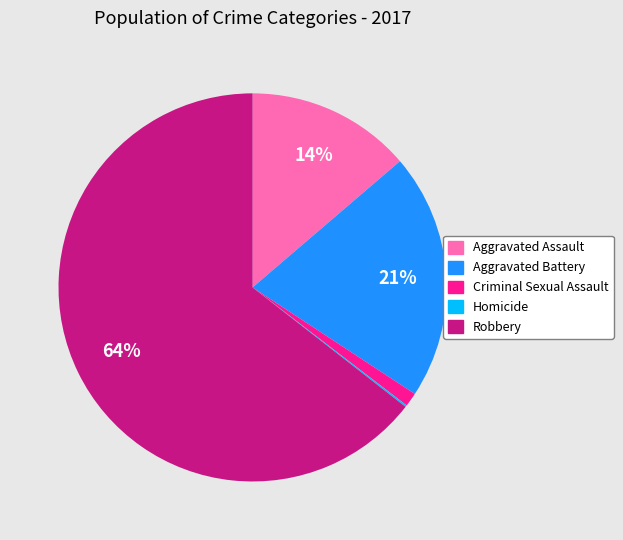

What percentage is the Aggravated Battery slice, to the nearest percent?

21%